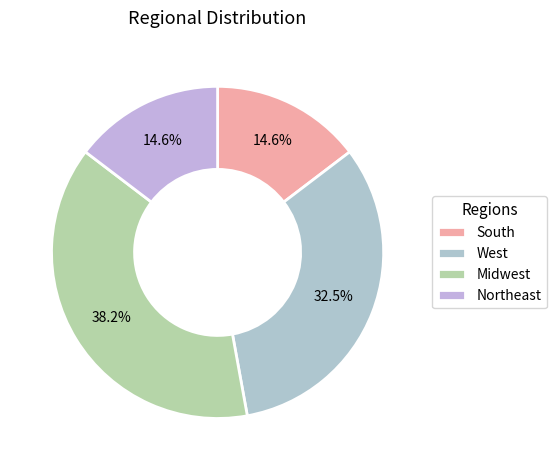

Which category has the biggest portion of the pie?

Midwest